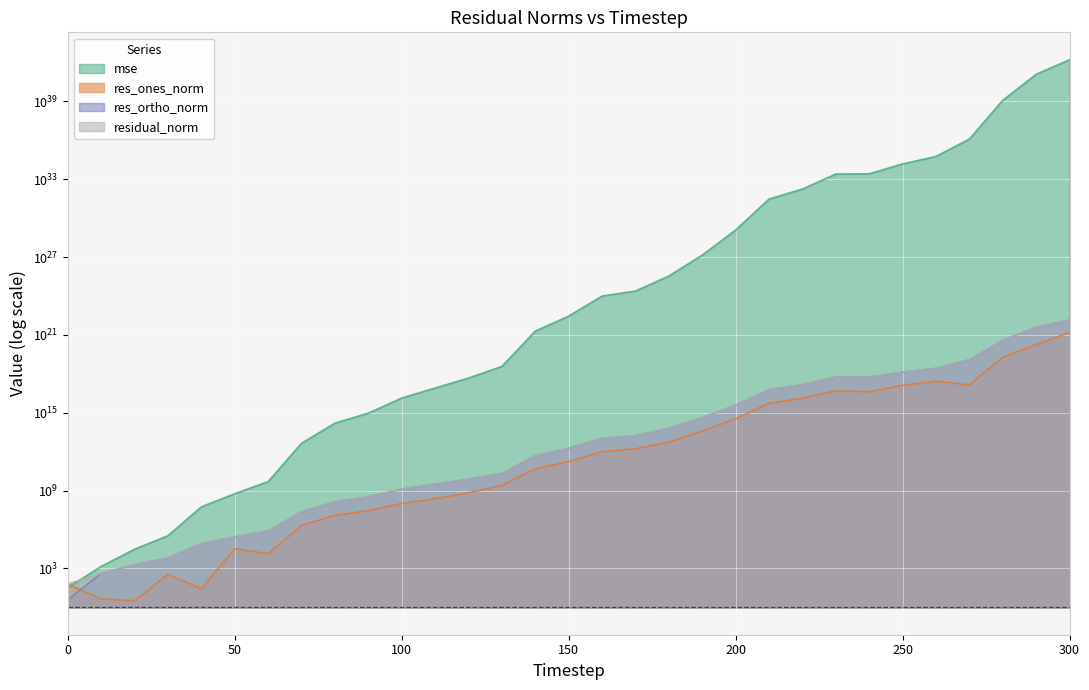

At how many categories does at least one series exceed 542054866109483003383957291529715583025152?

1